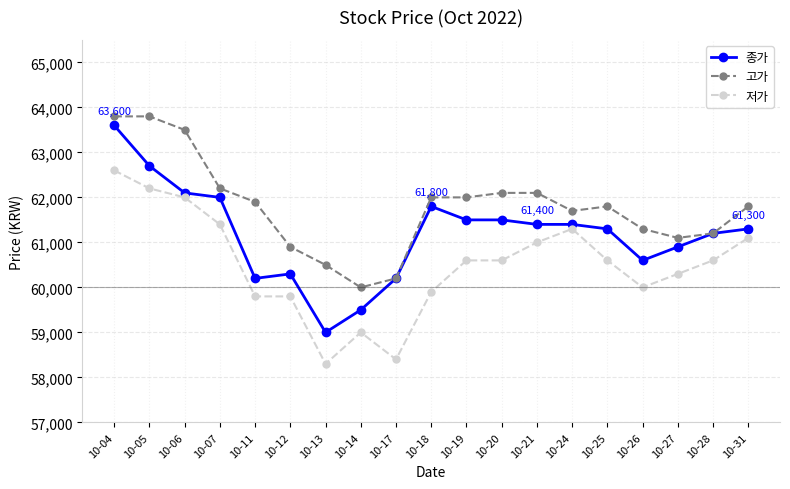

True or false: 종가 and 저가 cross at least once.

False